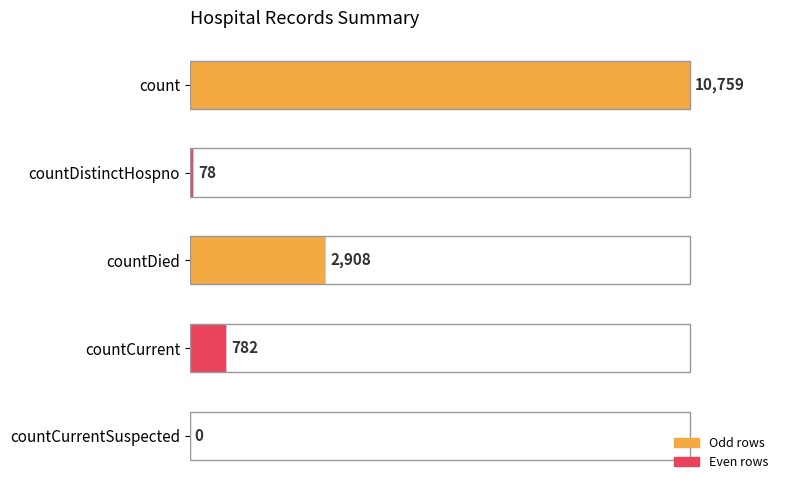

What is the sum of the values at countDied and countCurrentSuspected?

2908